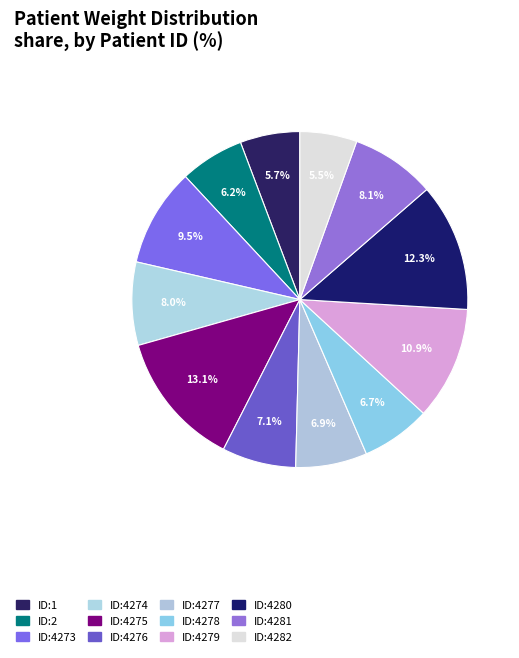

Rank the categories by value from lowest to highest.

ID:4282, ID:1, ID:2, ID:4278, ID:4277, ID:4276, ID:4274, ID:4281, ID:4273, ID:4279, ID:4280, ID:4275